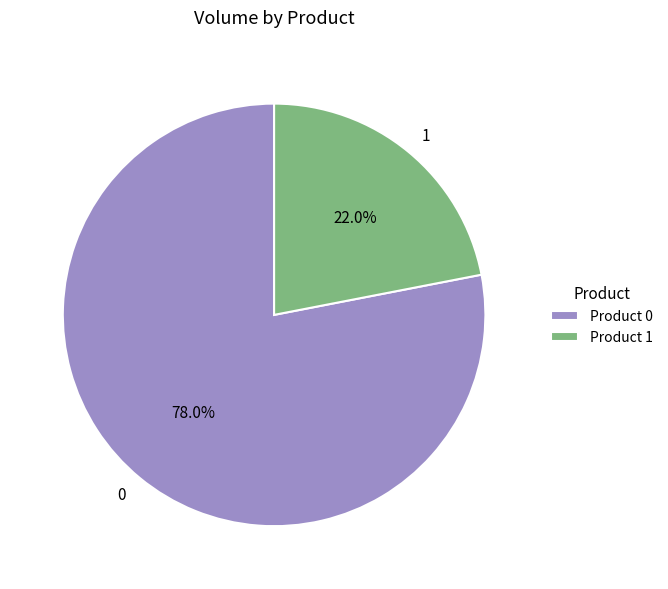

What portion of the pie excludes 1?

78.0%